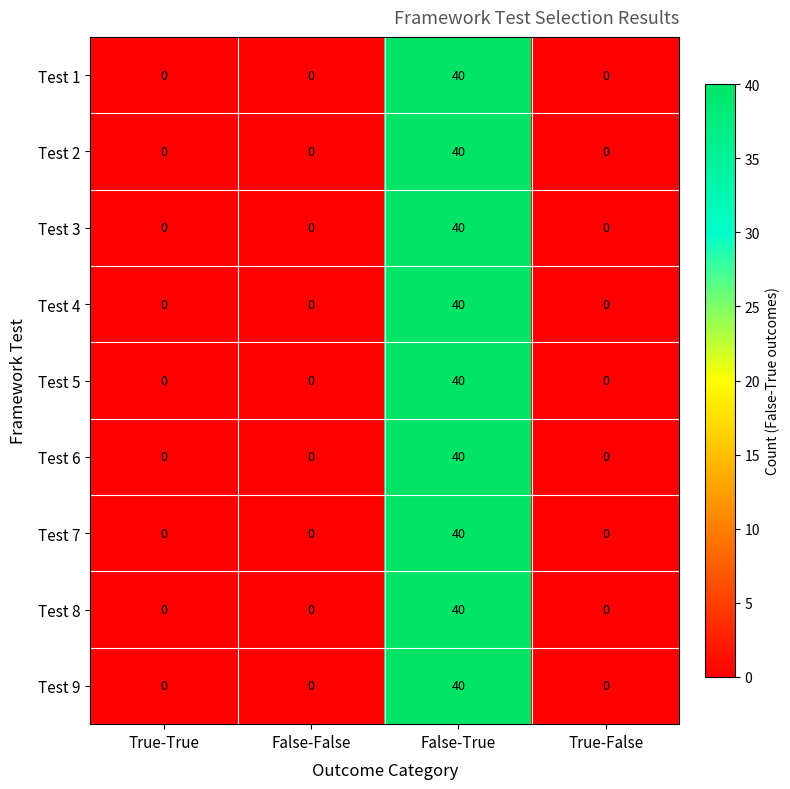

Is the value of Test 7 at False-True greater than the value of Test 4 at False-False?

Yes